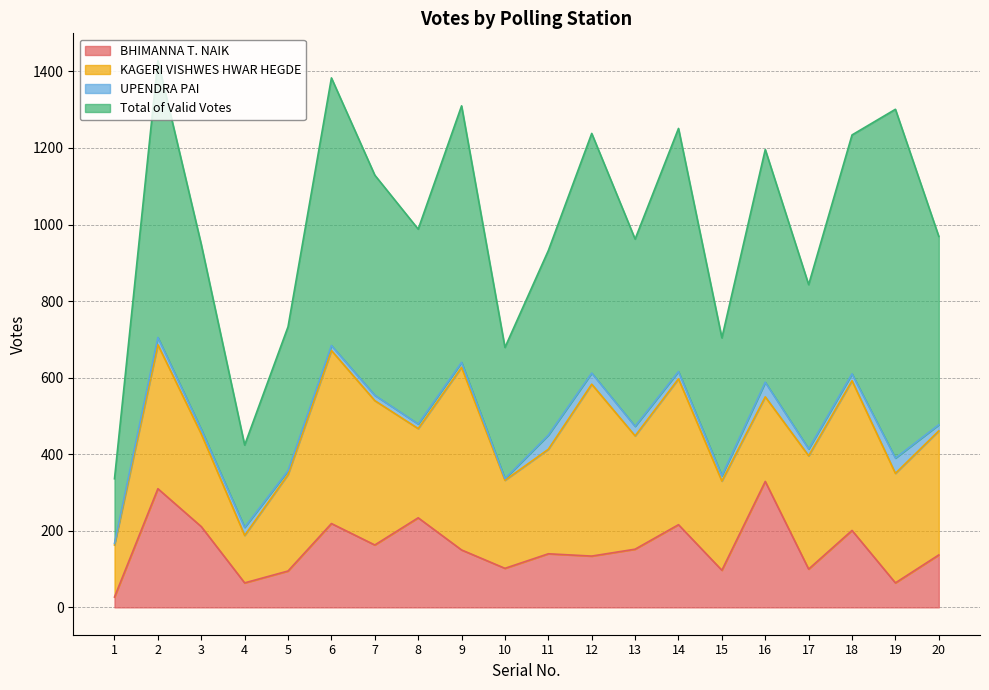

True or false: BHIMANNA T. NAIK has a value of 201 at 18.

True